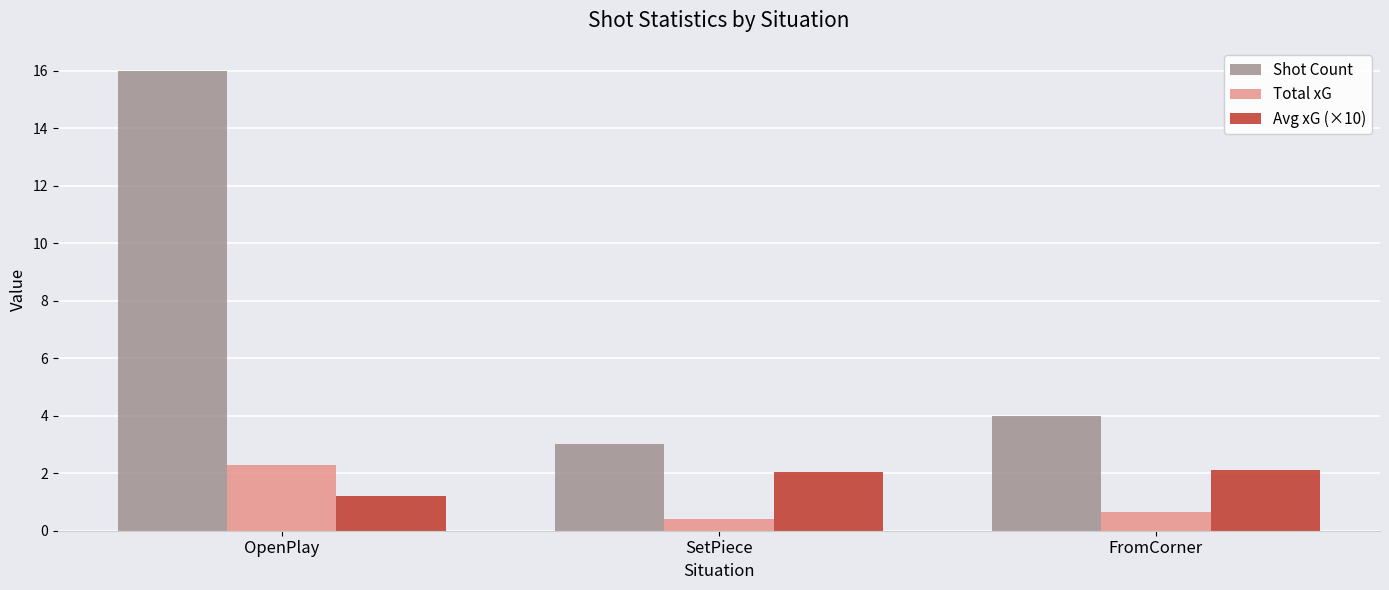

Reading left to right, transcribe all the data shown in this chart.

Shot Count: OpenPlay=16.0	SetPiece=3.0	FromCorner=4.0
Total xG: OpenPlay=2.3	SetPiece=0.4	FromCorner=0.6
Avg xG (×10): OpenPlay=1.2	SetPiece=2.0	FromCorner=2.1